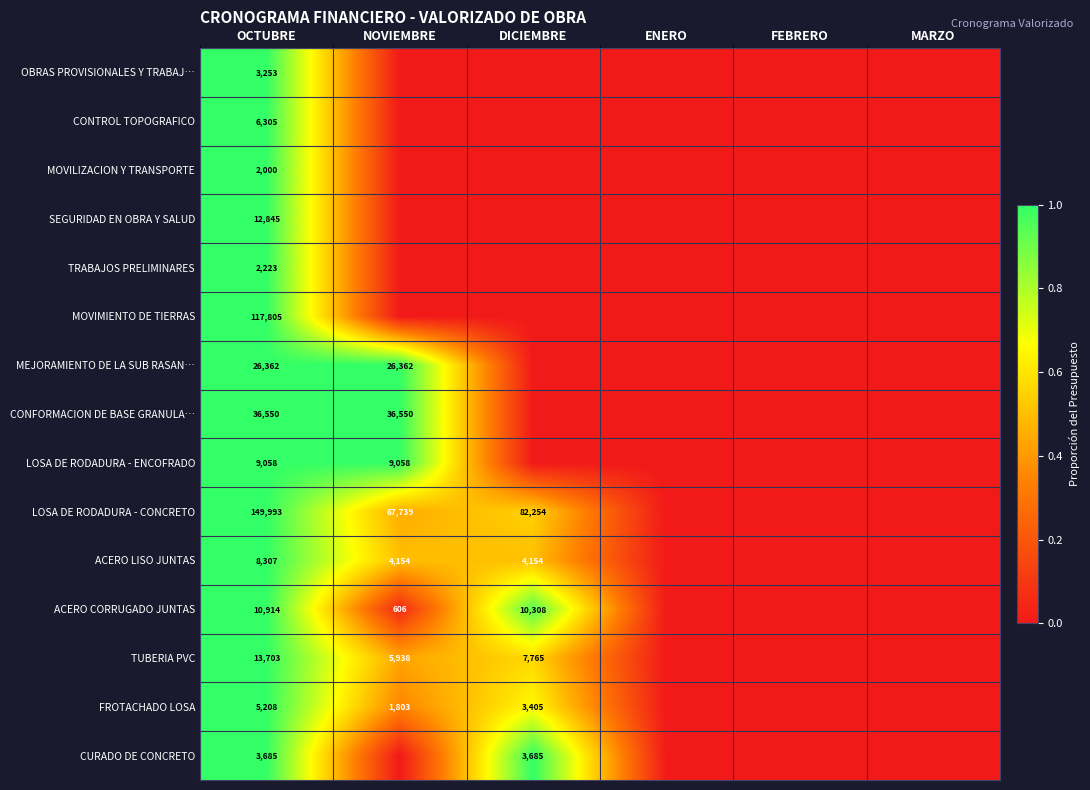

True or false: LOSA DE RODADURA - CONCRETO has a value of 82254 at DICIEMBRE.

True